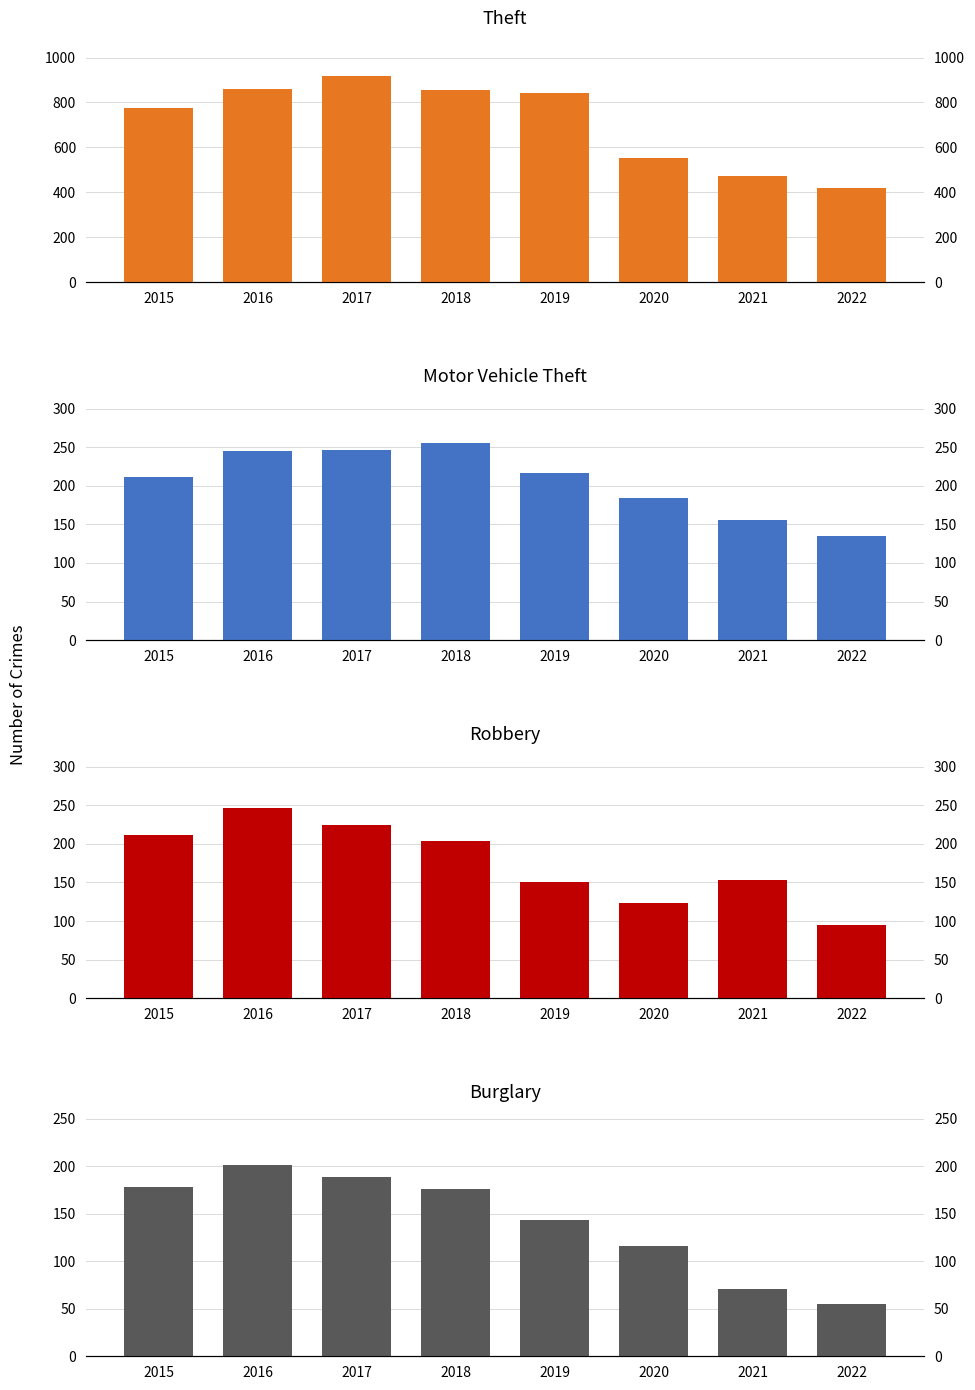

What is the total value across all series at 2015?

1375